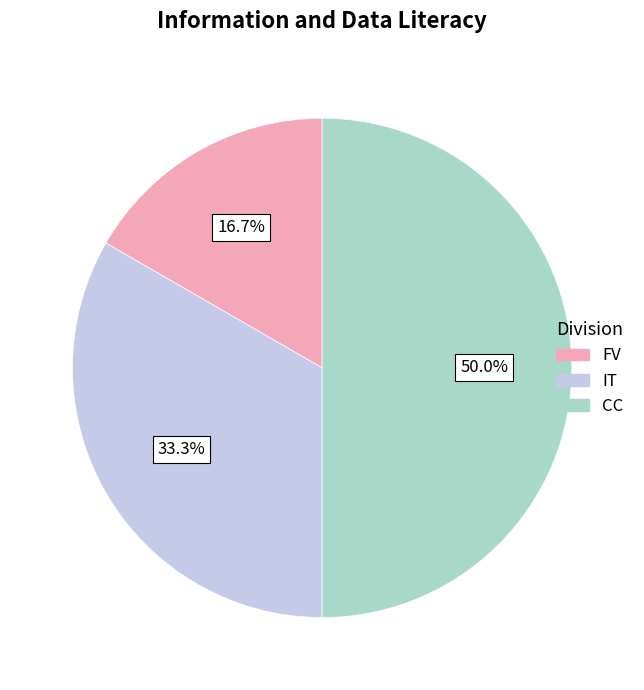

Count the number of slices in the pie.

3